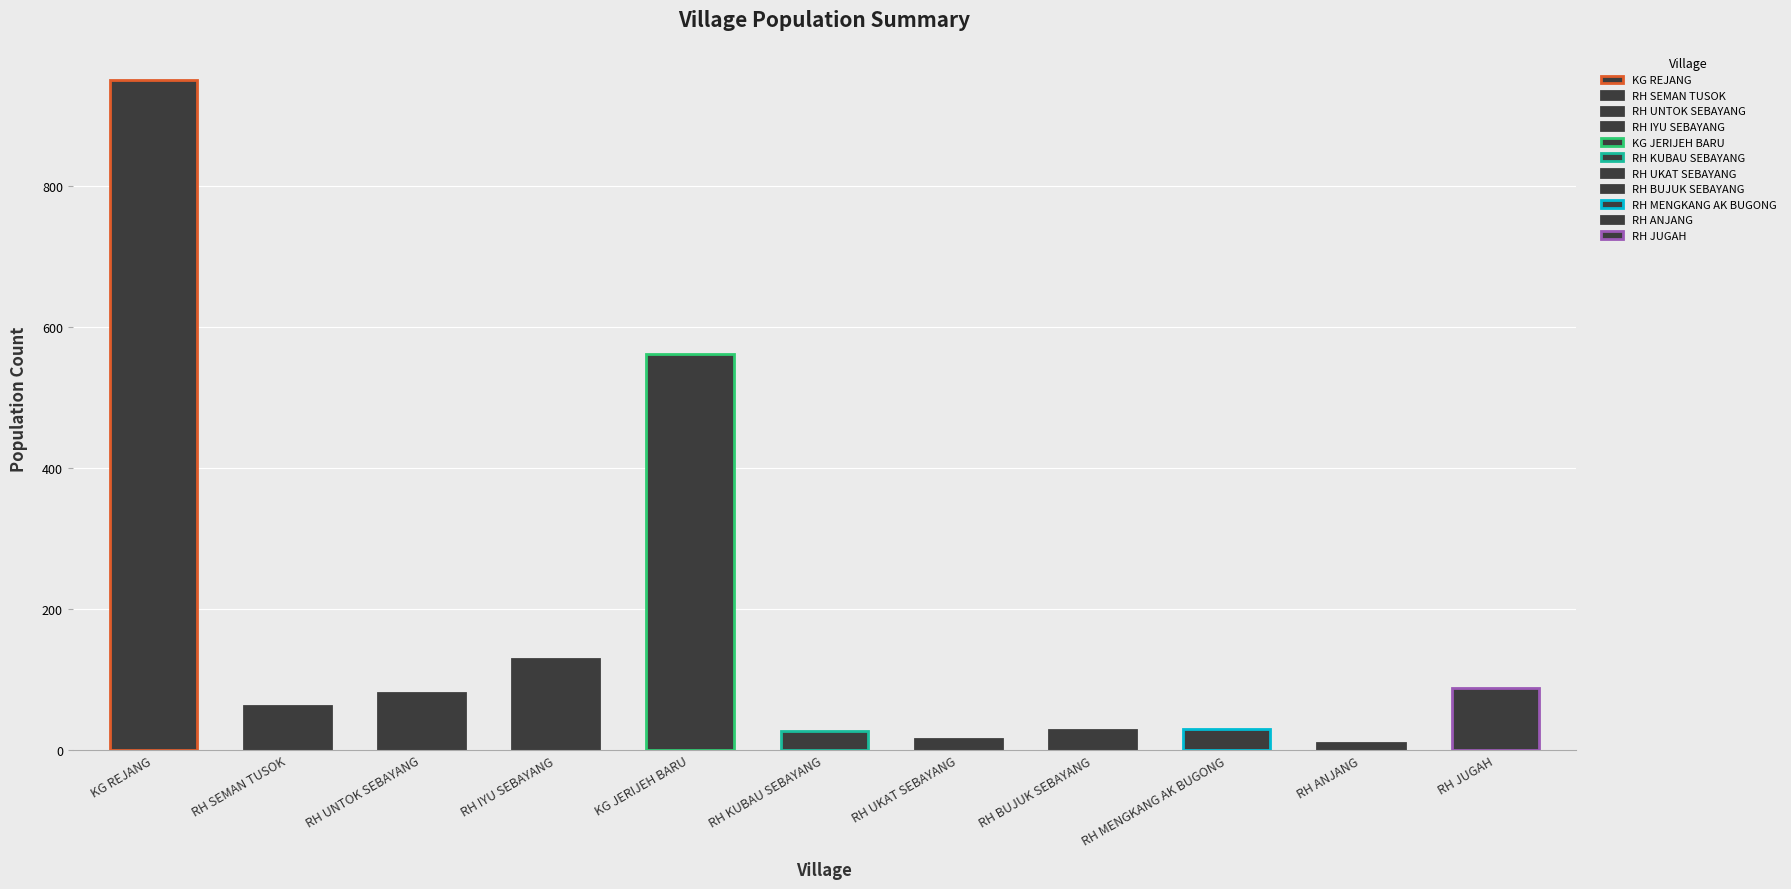

What is the greatest value displayed?

950